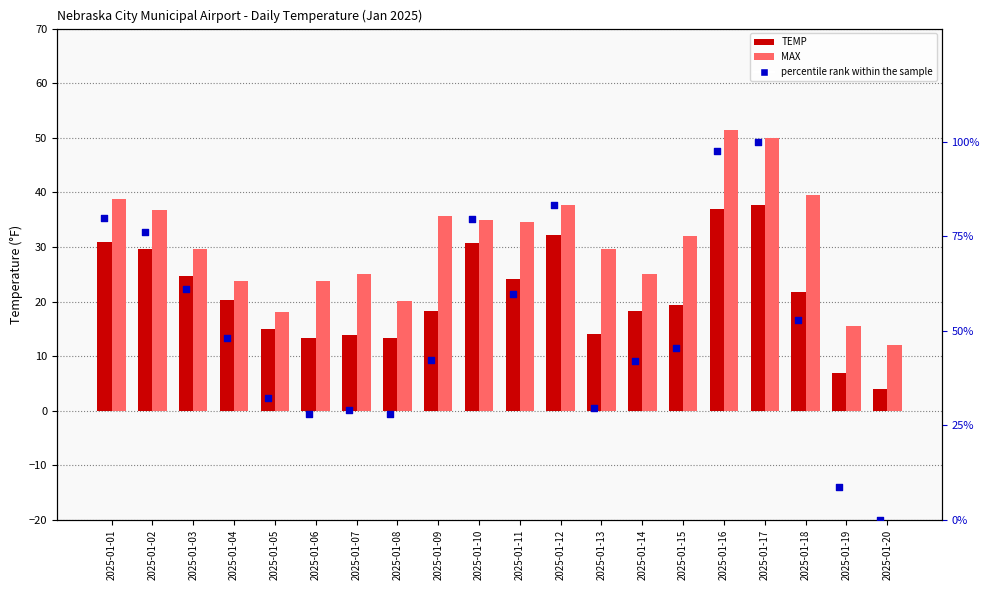

Which series has the widest spread of Y values?

percentile rank within the sample